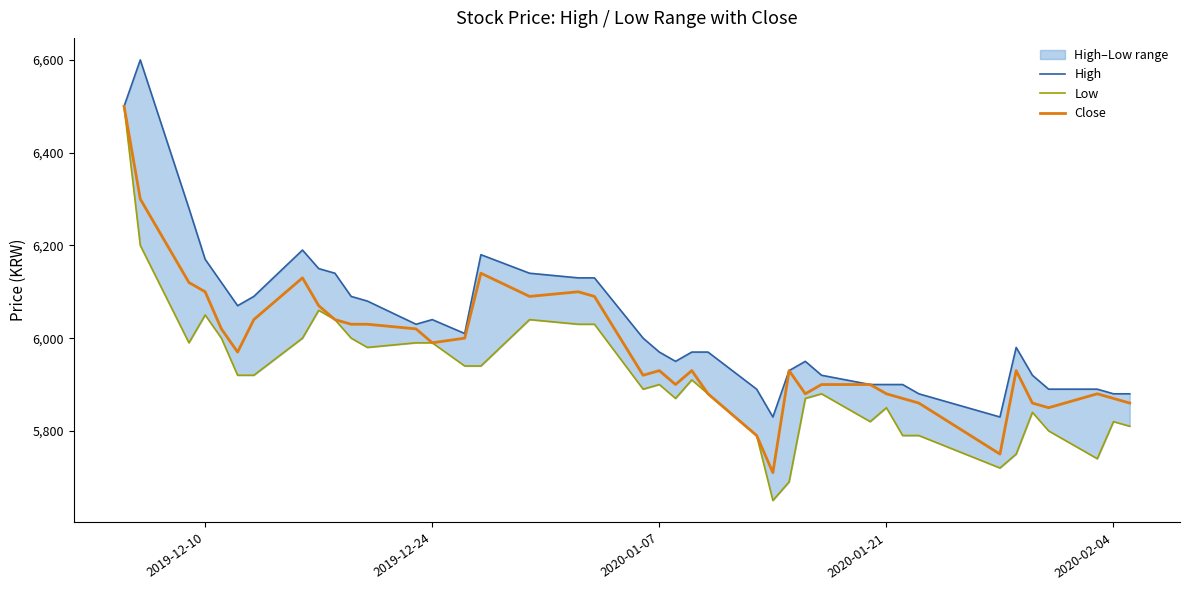

What is the lowest value of the Close series?

5710